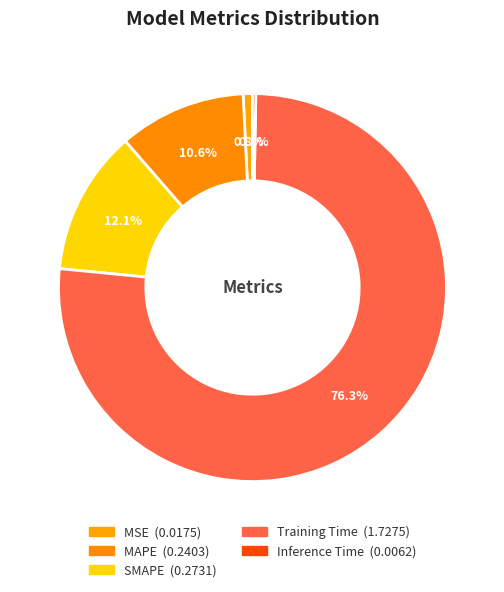

The Inference Time slice represents 15% of the pie. True or false?

False